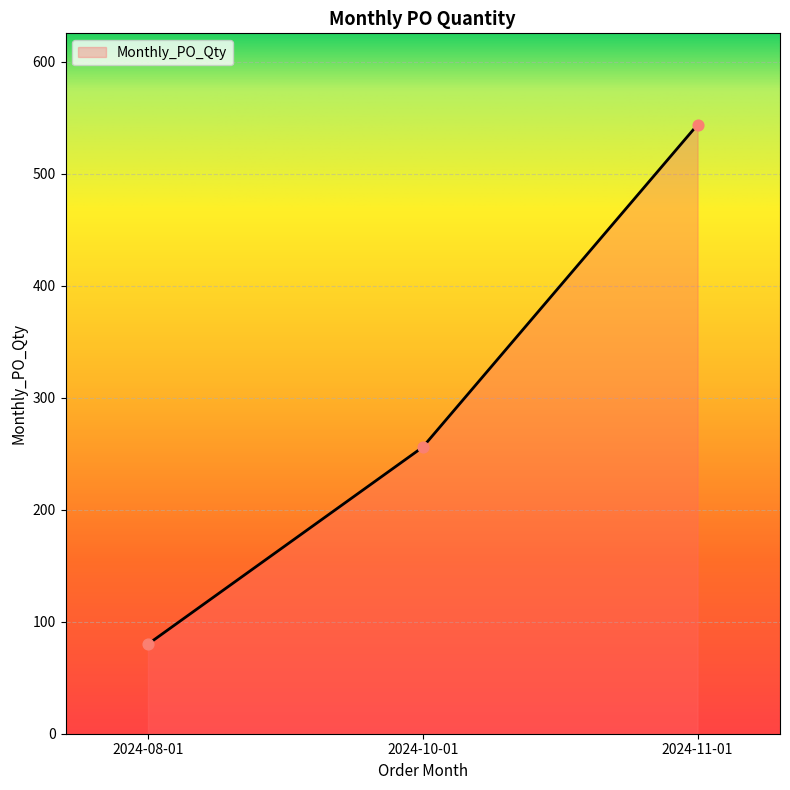

What is the ratio of the value at 2024-08-01 to the value at 2024-11-01?

0.1